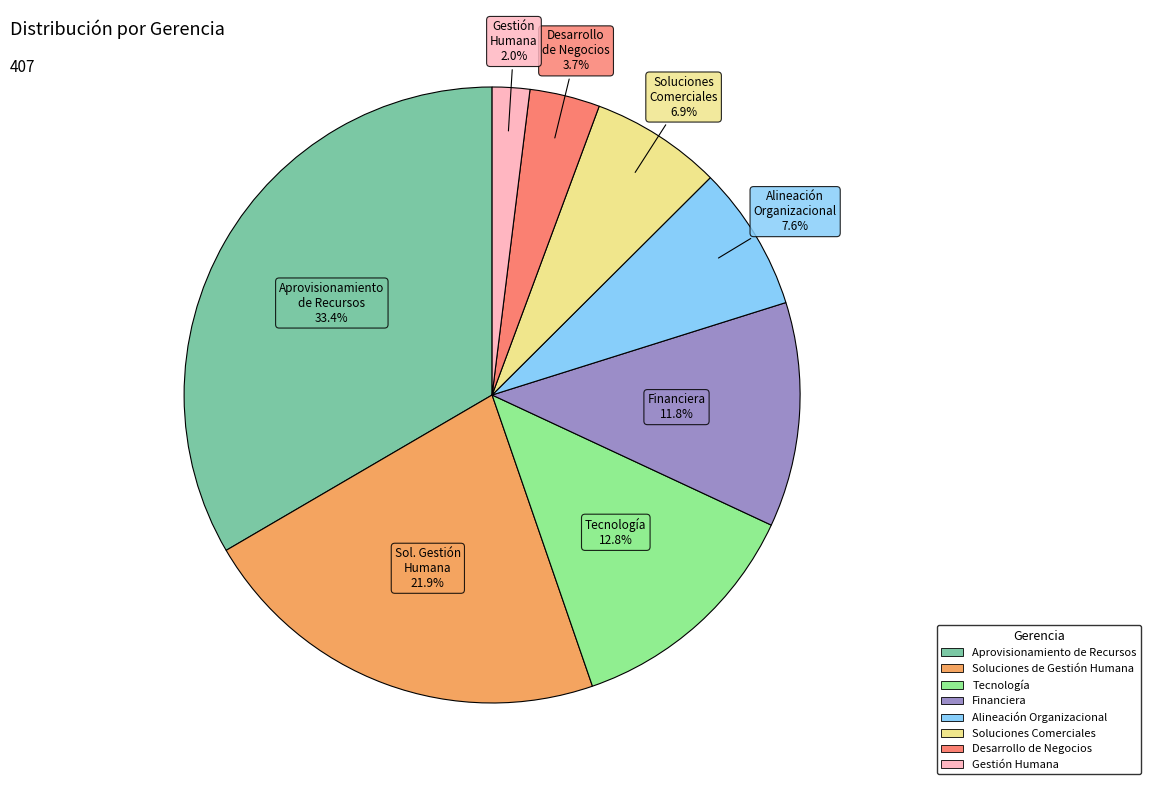

Which has a higher value, Gestión Humana or Desarrollo de Negocios?

Desarrollo de Negocios